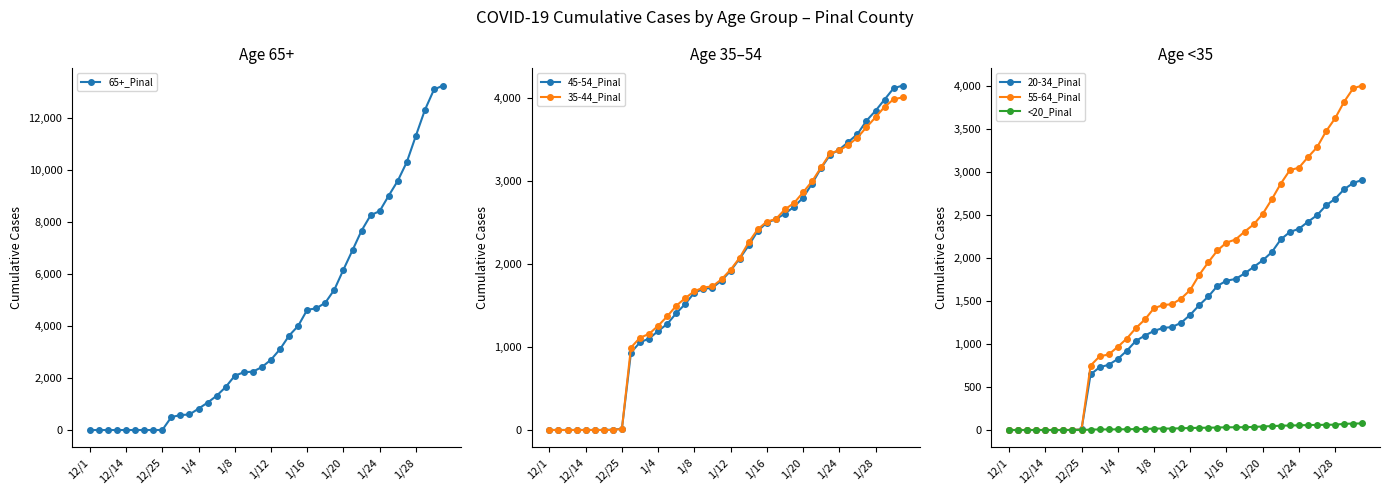

The value of <20_Pinal at 12/25 is 0. True or false?

True